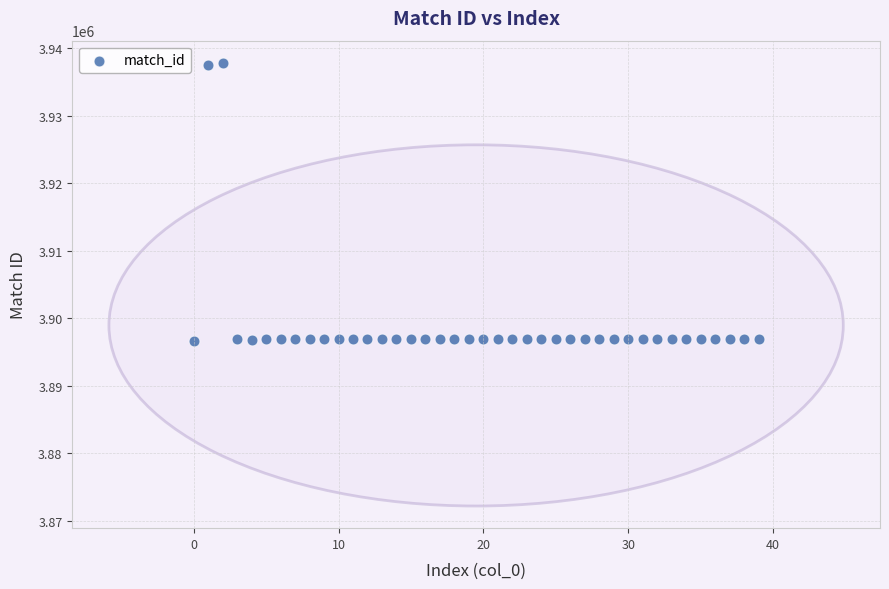

What is the range of Y values (max minus min)?

41147